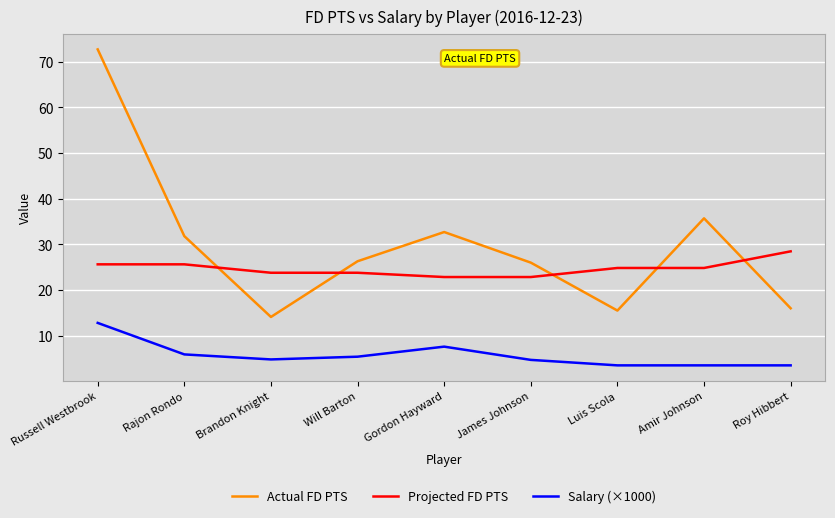

Does the chart display data point markers on the line(s)?

No